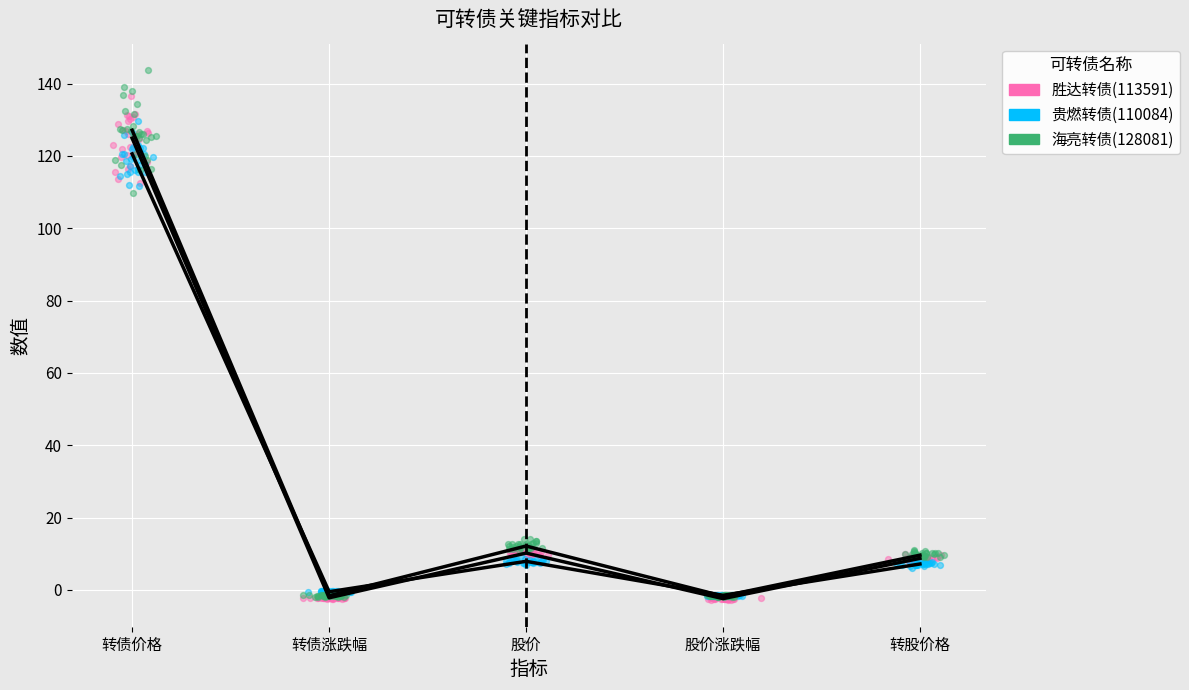

At which category is the sum across all series the highest?

转债价格